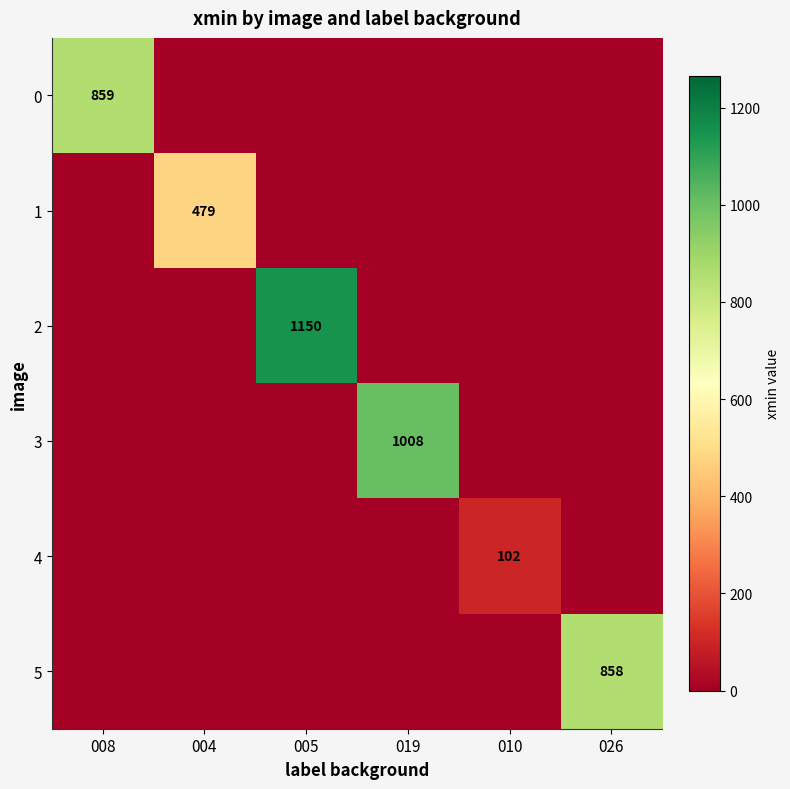

Is it true that 1 equals 479 at 004?

True